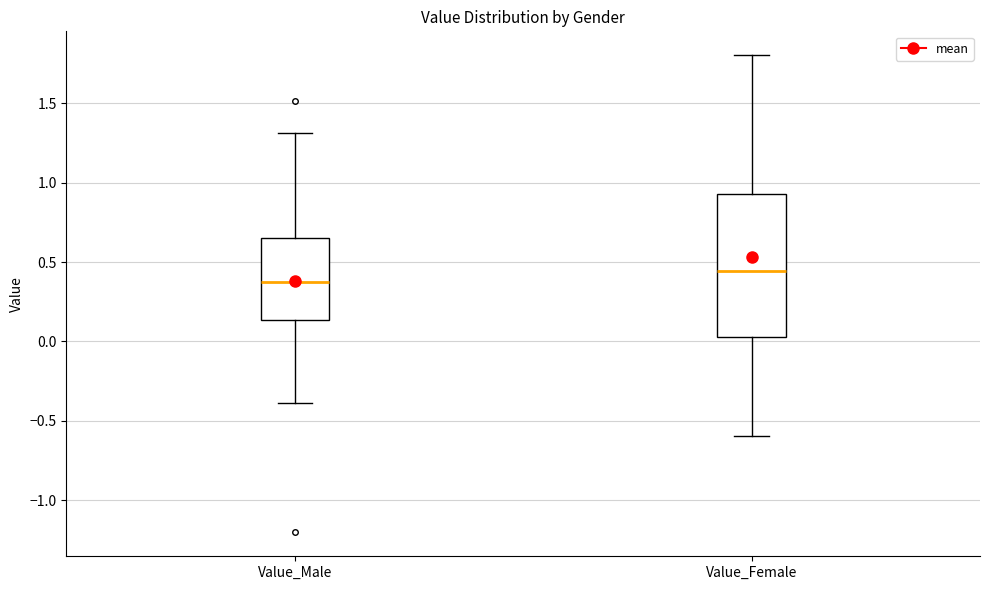

Reading left to right, transcribe this box plot: for each box, give where its median line is, the range the box spans, and where its two whiskers end, as read against the y-axis. The values are not printed on the chart, so give them approximately, as read against the axis.

Value_Male: median 0.35, box 0.15 to 0.65, whiskers -0.40 to 1.30
Value_Female: median 0.45, box 0.05 to 0.95, whiskers -0.60 to 1.80